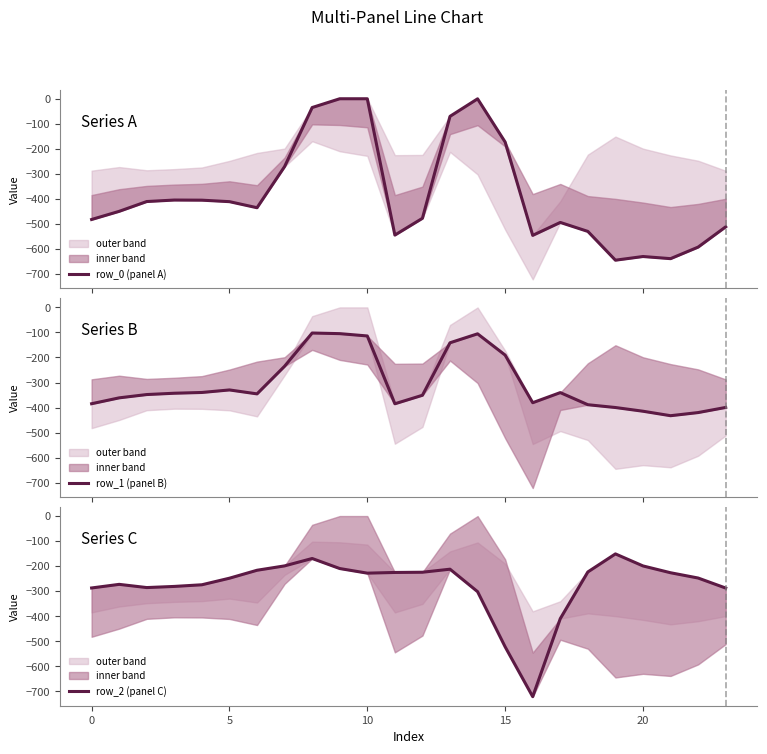

Which series has the largest total across all categories?

row_2 (panel C)